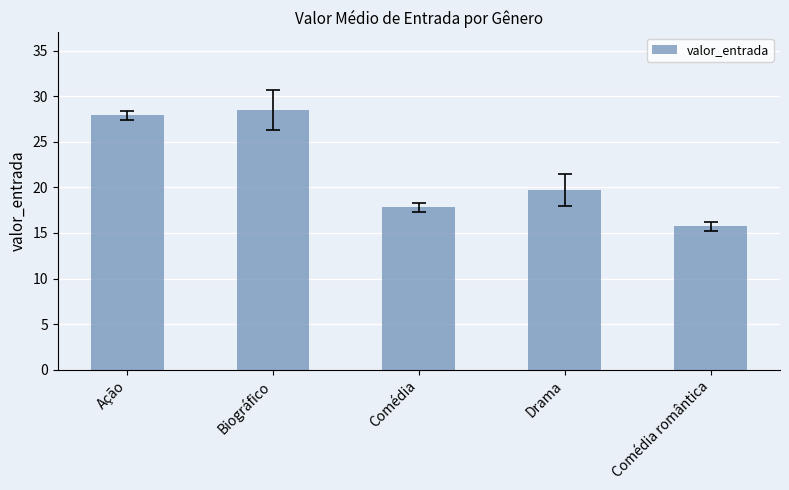

Between Ação and Drama, which is larger?

Ação